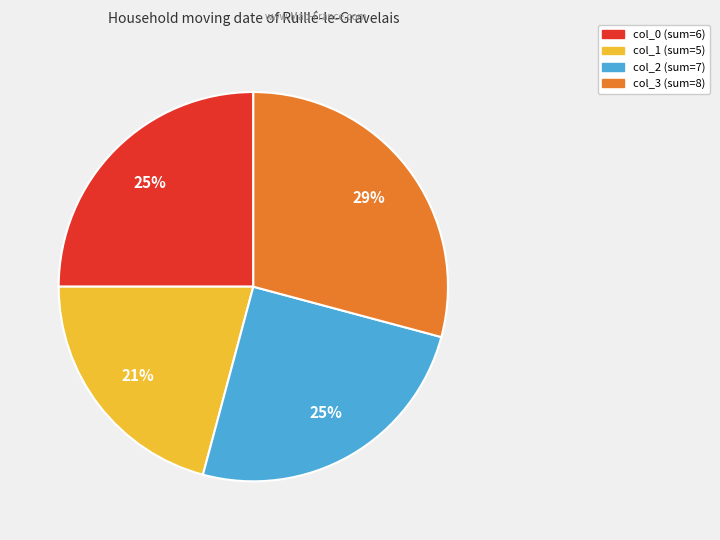

How many segments does this pie chart have?

4